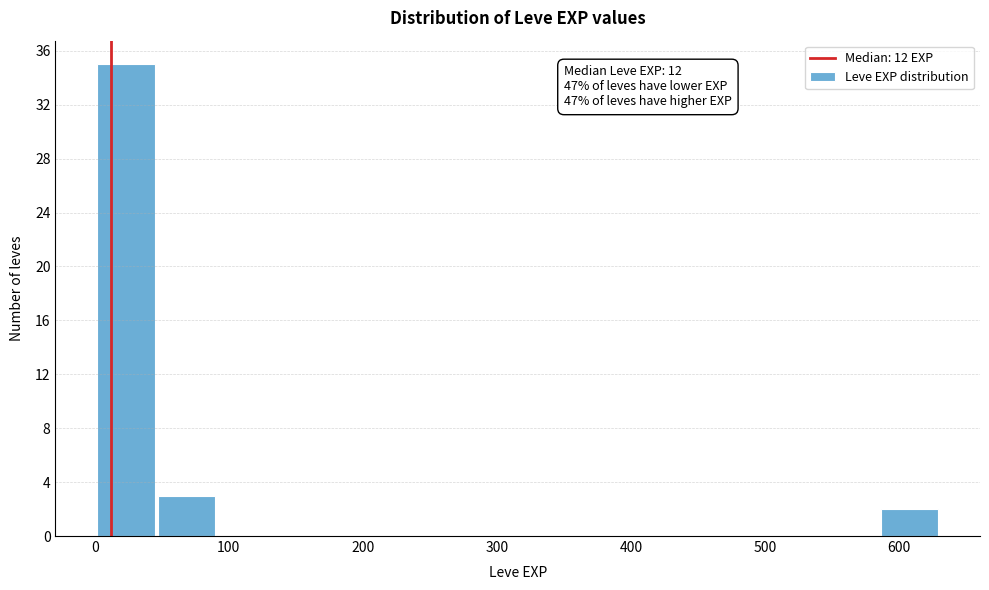

Over which range of the x-axis is the bar tallest?

0 to 50